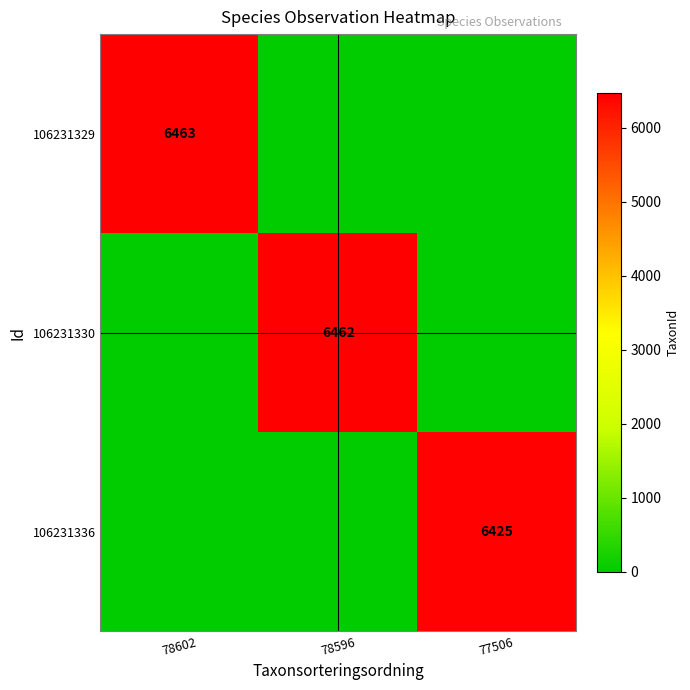

Is the value of 106231330 at 78596 greater than the value of 106231329 at 78602?

No